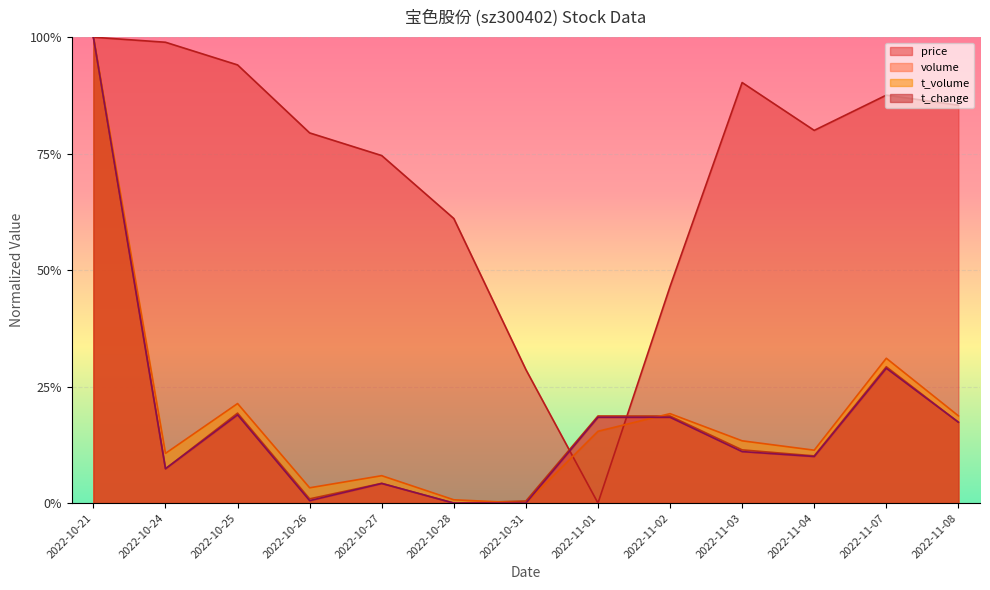

The value of t_volume at 2022-10-25 is 0.2. True or false?

True